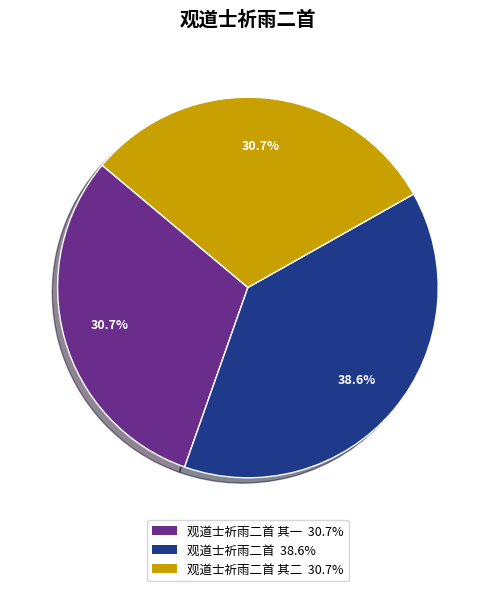

Is there a majority slice in this chart?

No